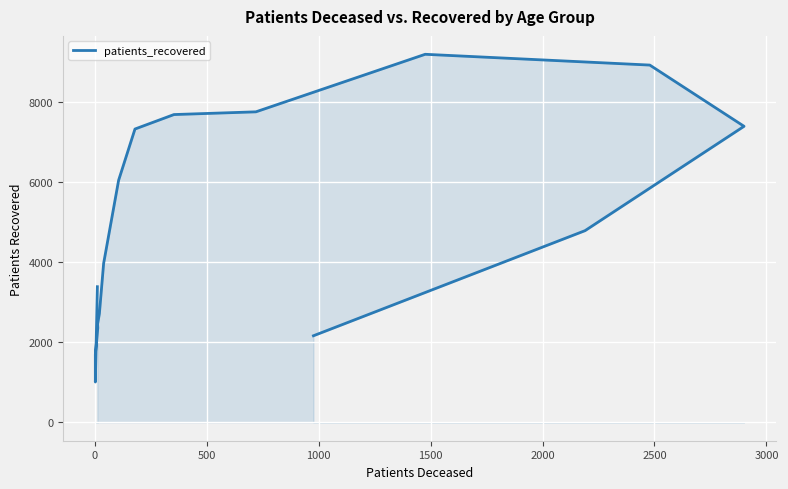

The chart shows a value of 15932 at 11. True or false?

False